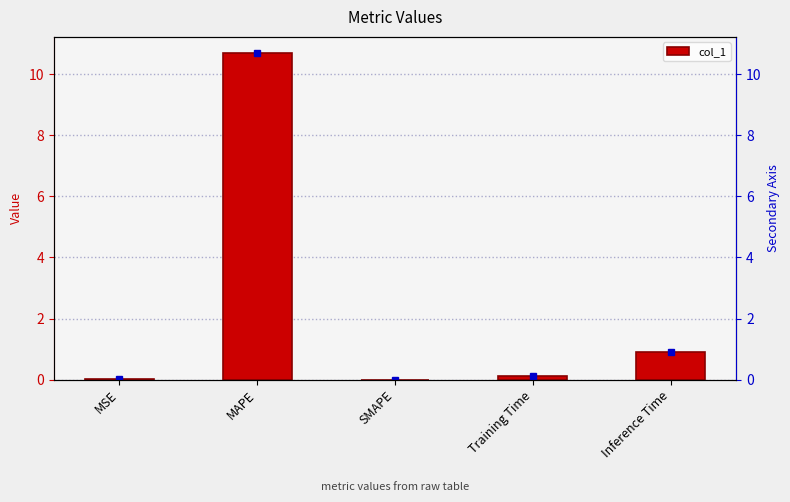

The value at Training Time is 0.1. True or false?

True